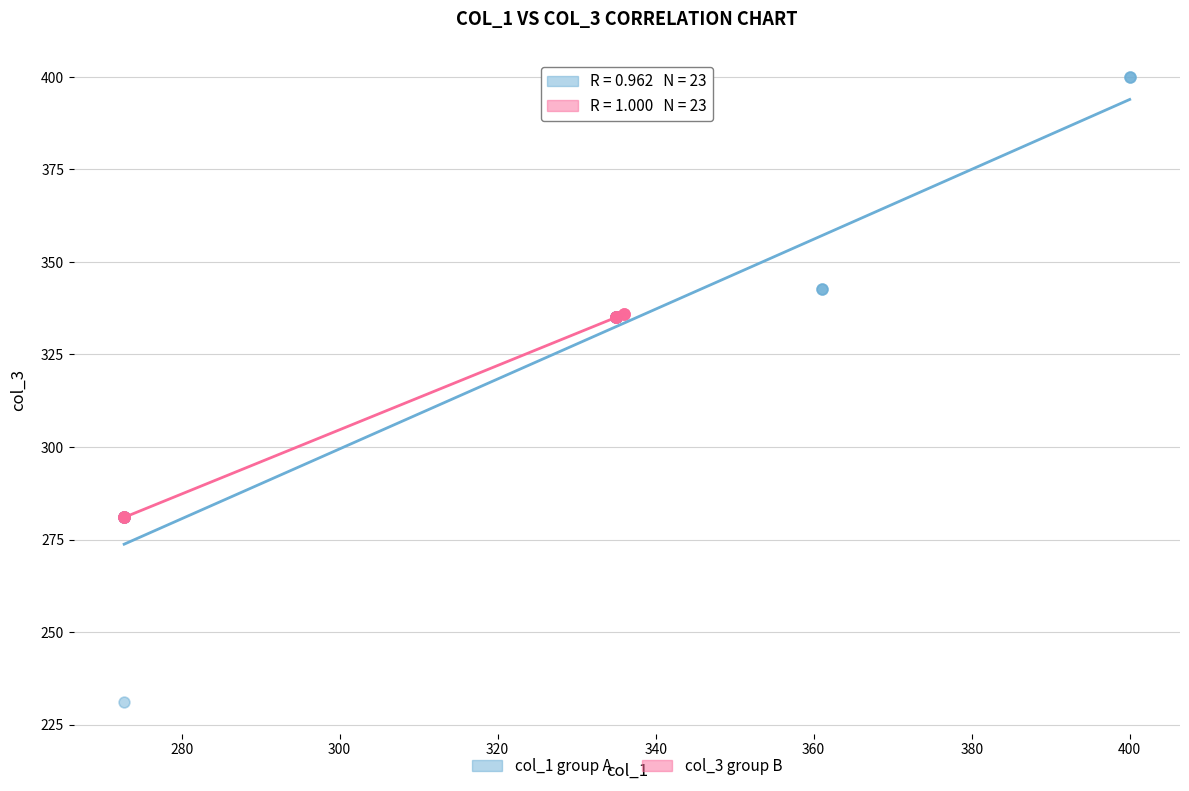

Which series has the widest spread of Y values?

col_1 group A